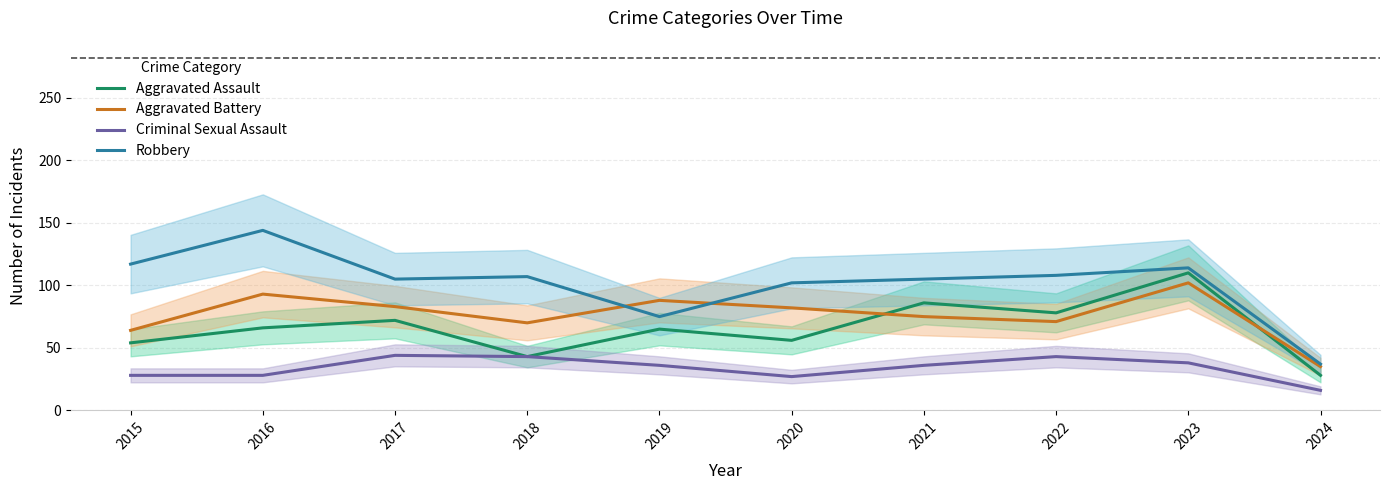

True or false: Aggravated Battery and Robbery intersect in this chart.

True